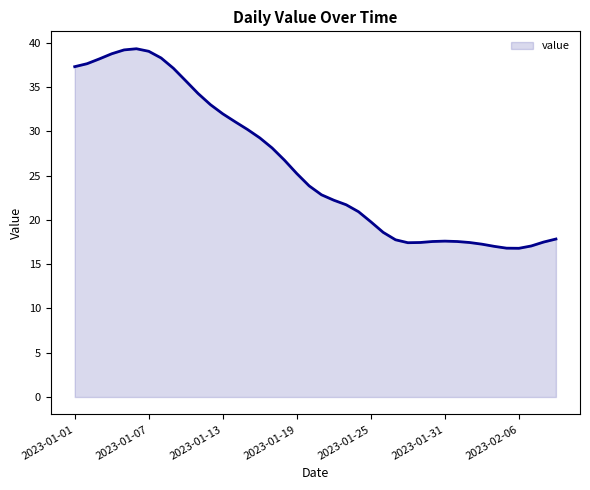

What is the smallest value displayed?

16.8